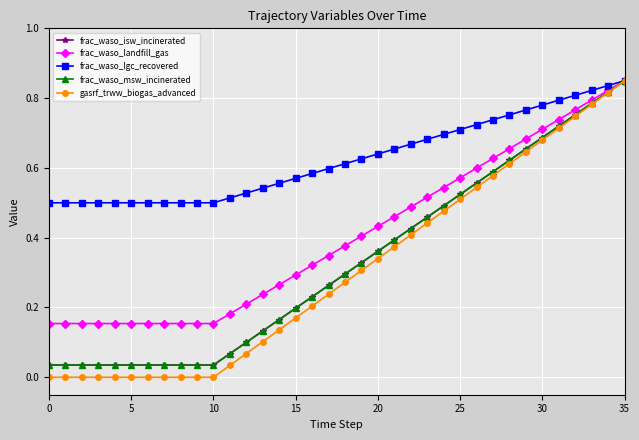

What is the maximum value shown in the chart?

0.8